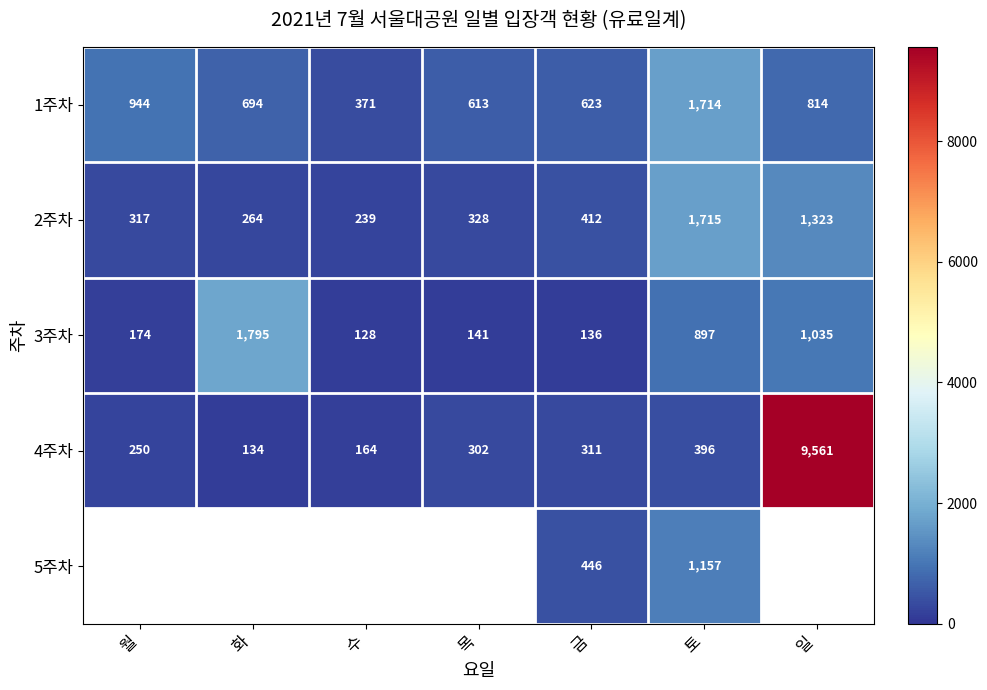

What is the difference between the highest and lowest values at 월?

770.0